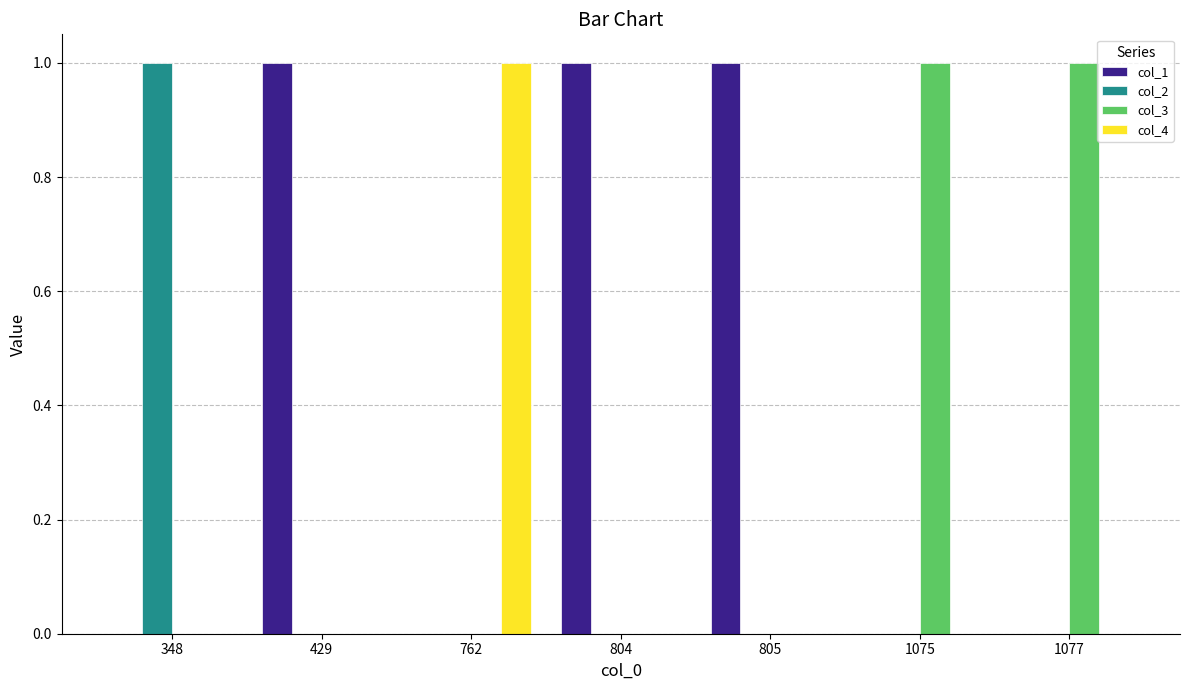

Is it true that col_1 equals 0 at 348?

True